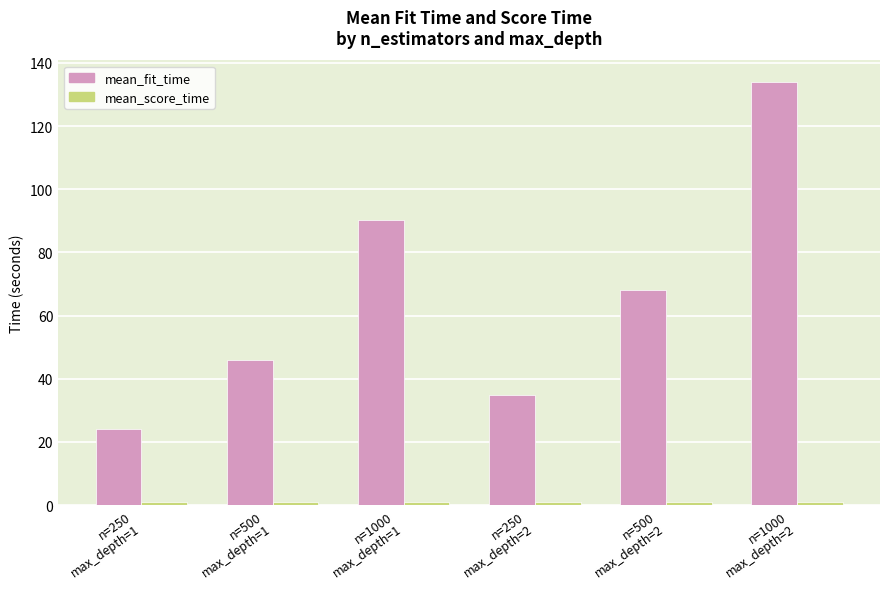

What is the smallest value displayed?

1.1